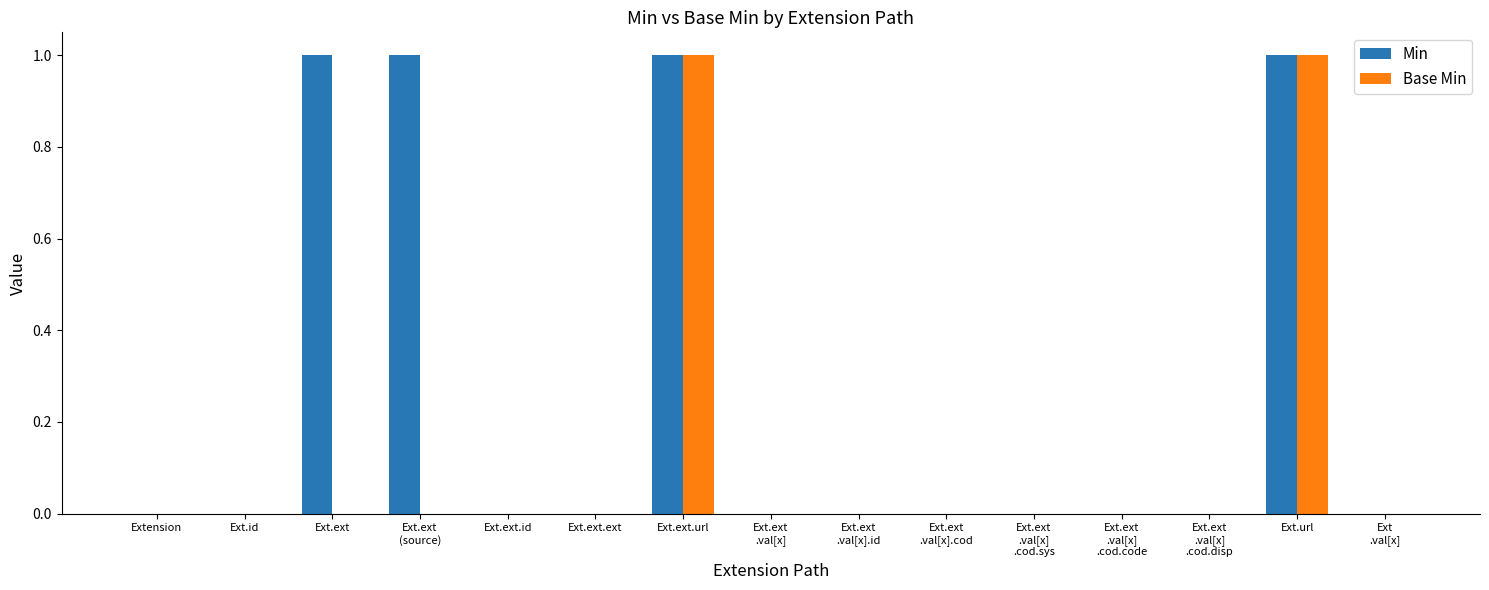

Which series has the largest total across all categories?

Min